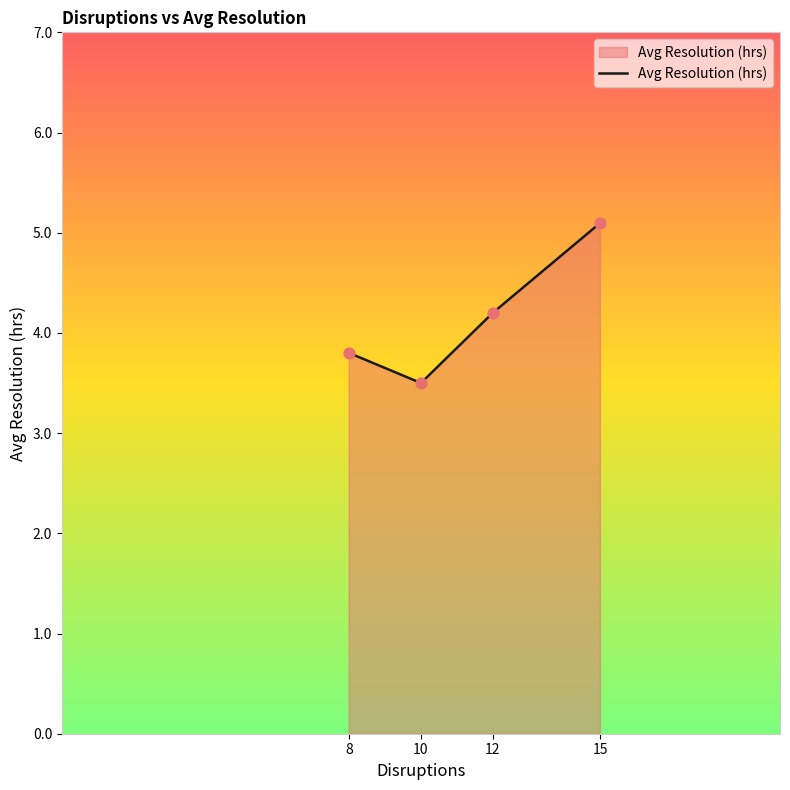

What is the change in value from 10 to 15?

+1.6